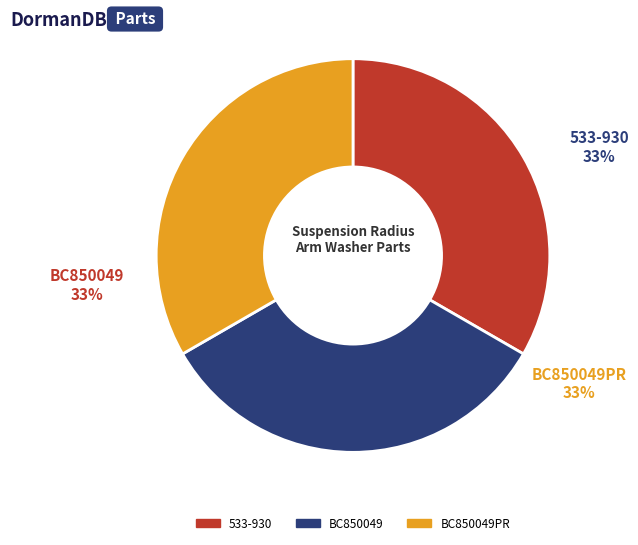

Is there a majority slice in this chart?

No